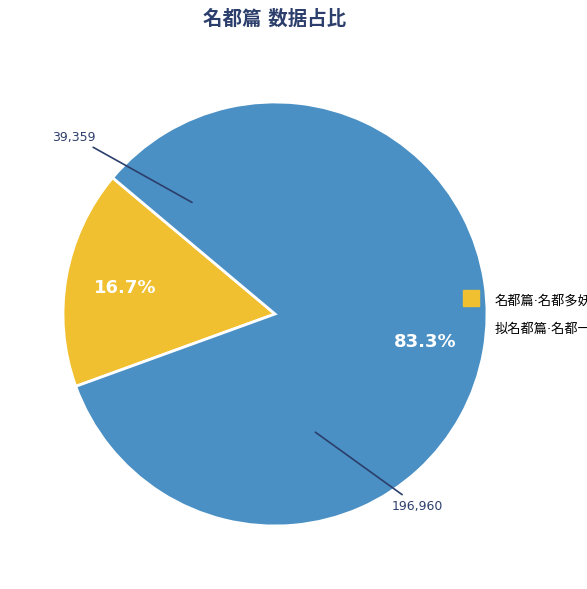

Does any single category account for the majority?

Yes